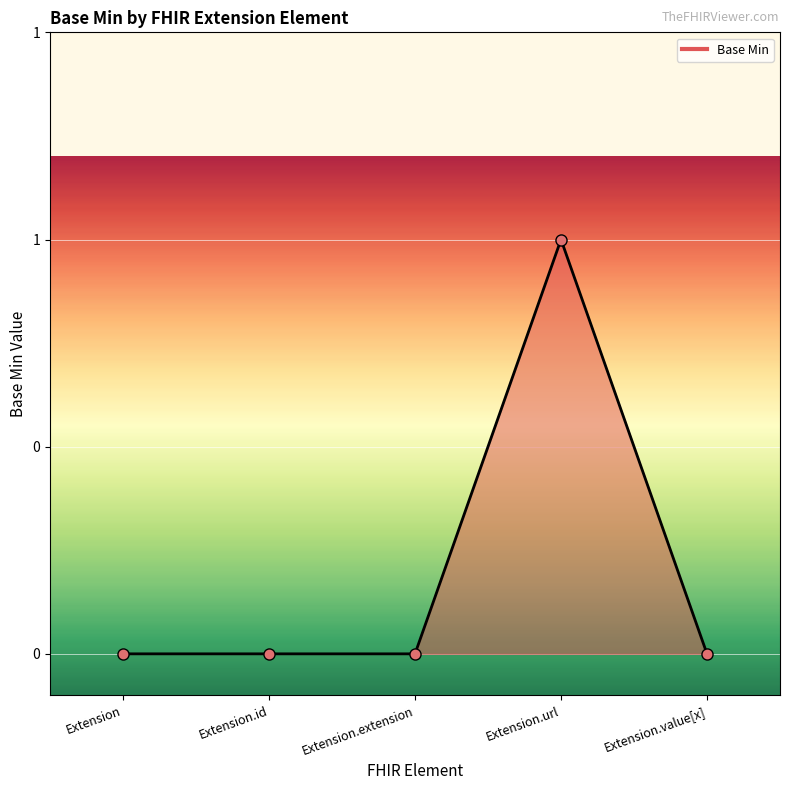

Rank the categories by value from highest to lowest.

Extension.url, Extension, Extension.id, Extension.extension, Extension.value[x]